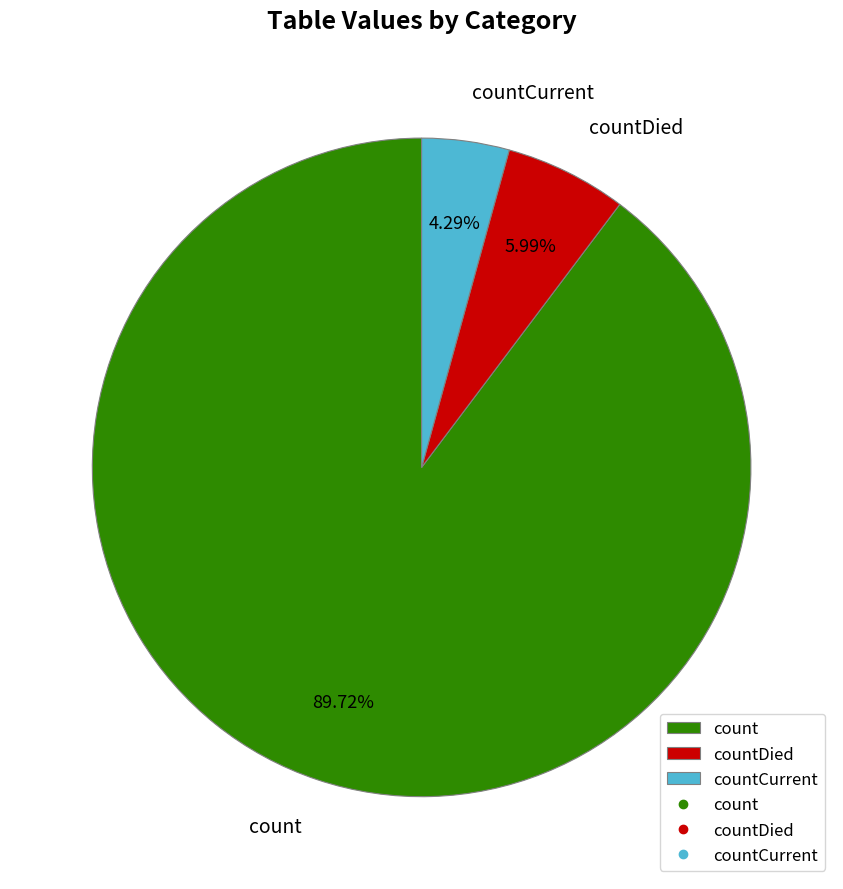

The count slice represents 90% of the pie. True or false?

True